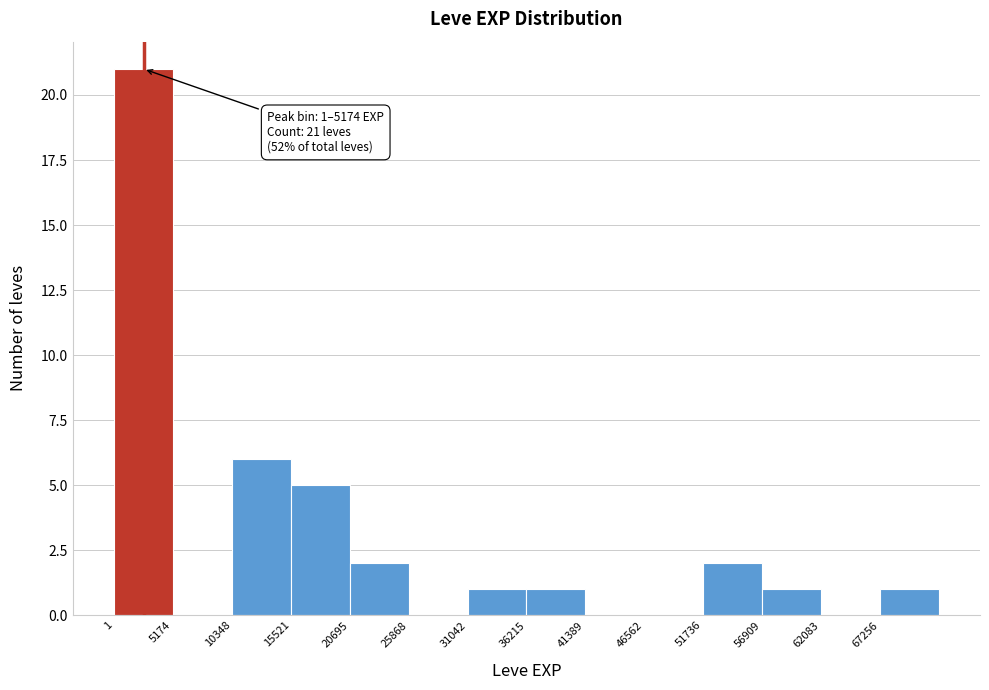

Over which range of the x-axis is the bar tallest?

0 to 5000